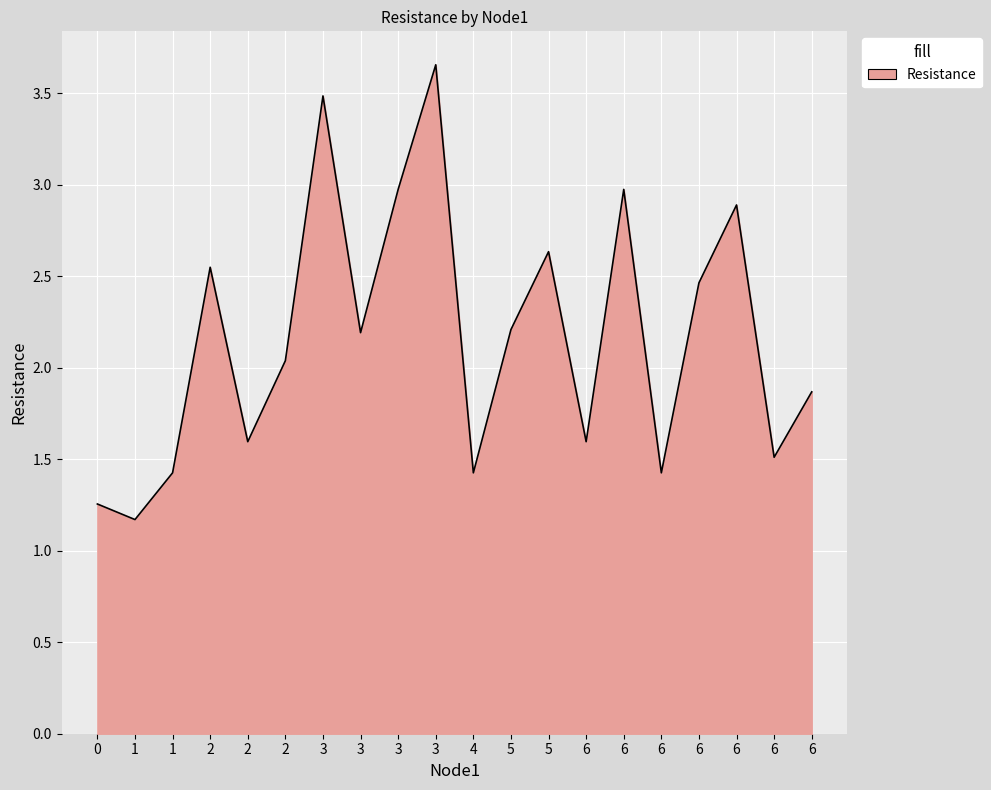

True or false: there are more than 1 points higher than both neighbors.

True